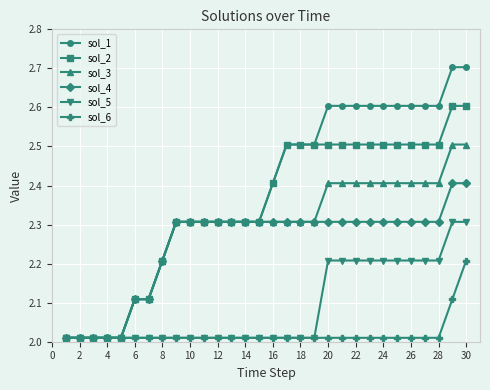

Which series has the widest spread of values?

sol_1